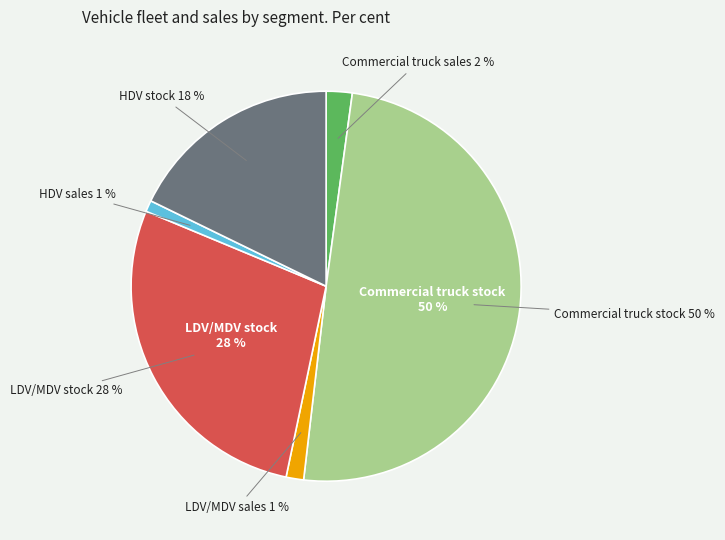

How many slices are in this pie chart?

6